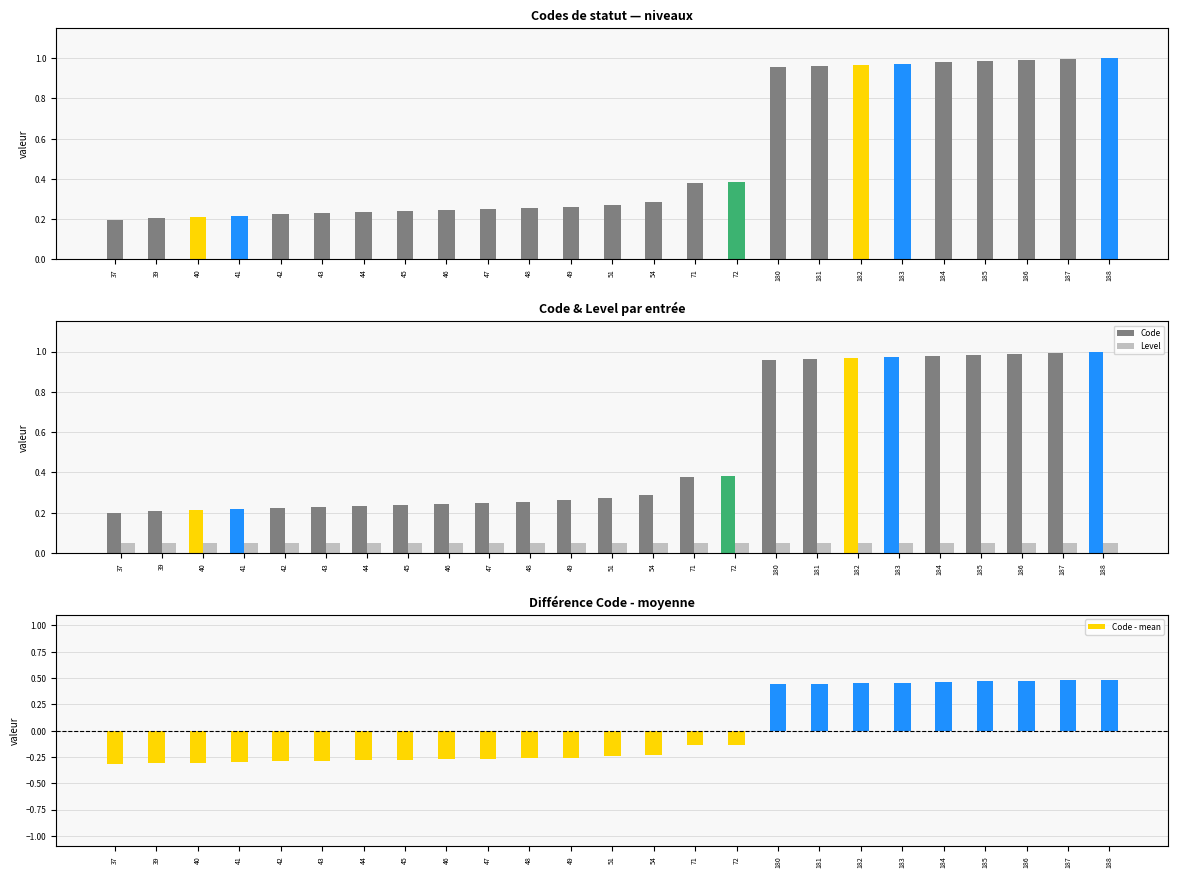

At how many categories does at least one series exceed 0?

25